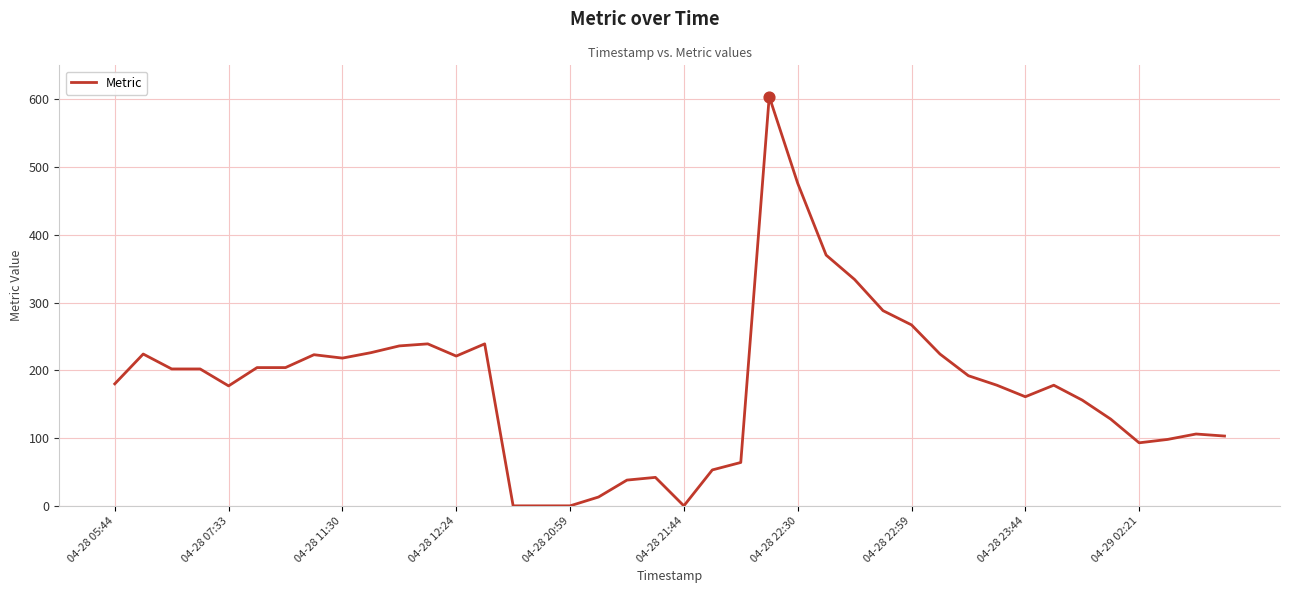

What is the difference between the maximum and minimum values?

604